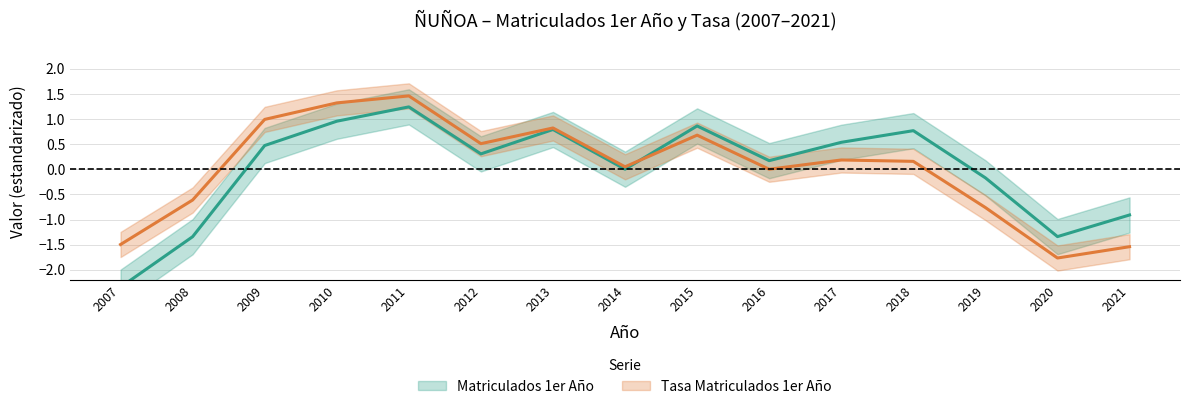

Which series has the widest spread of values?

Matriculados 1er Año